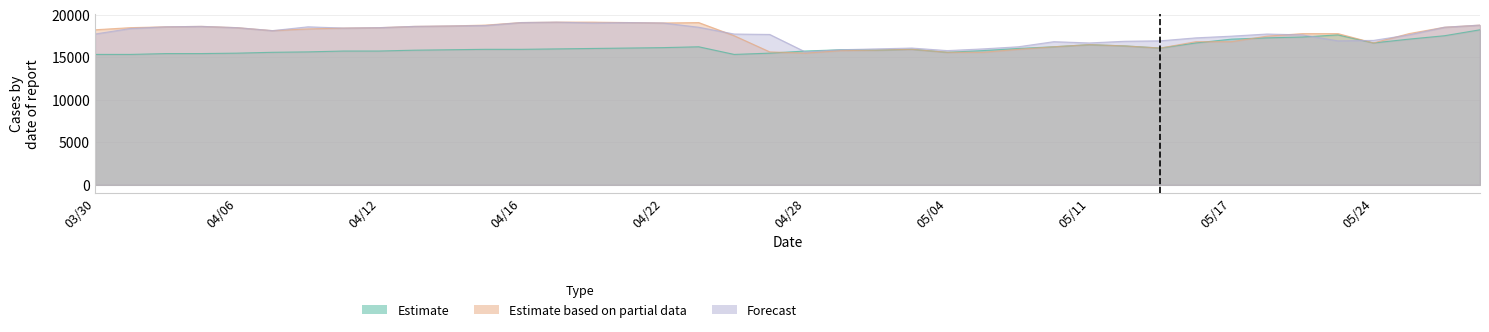

True or false: Estimate based on partial data has more than 1 interior local peaks.

True